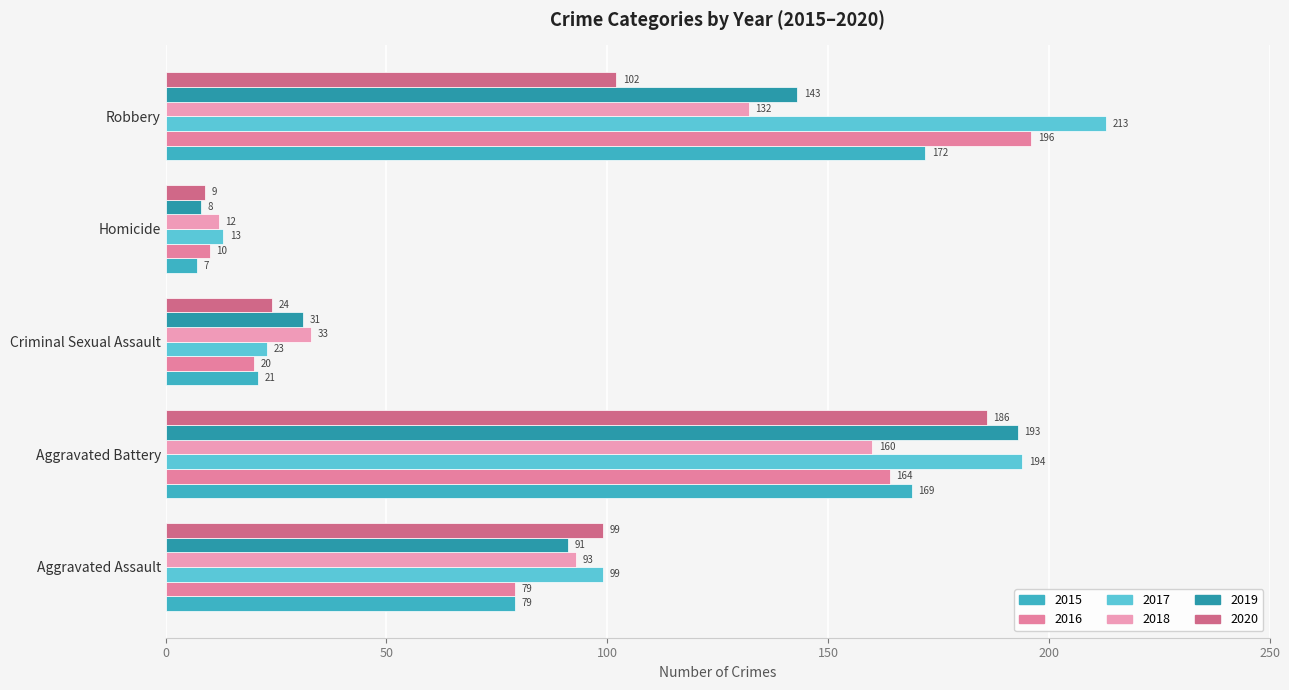

Reading left to right, list all the values displayed in this chart.

2015: 79	169	21	7	172
2016: 79	164	20	10	196
2017: 99	194	23	13	213
2018: 93	160	33	12	132
2019: 91	193	31	8	143
2020: 99	186	24	9	102